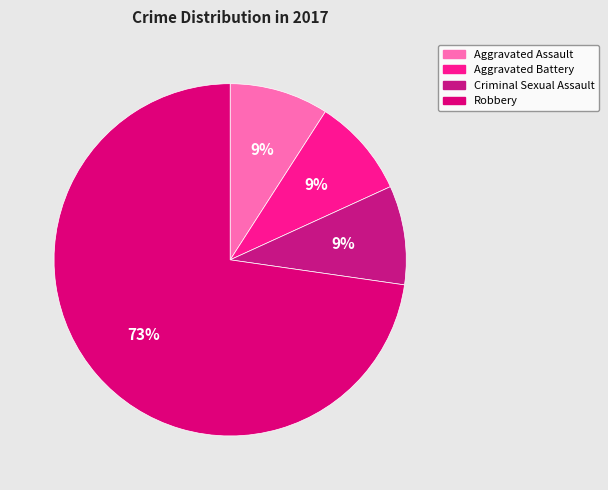

How many slices are in this pie chart?

4